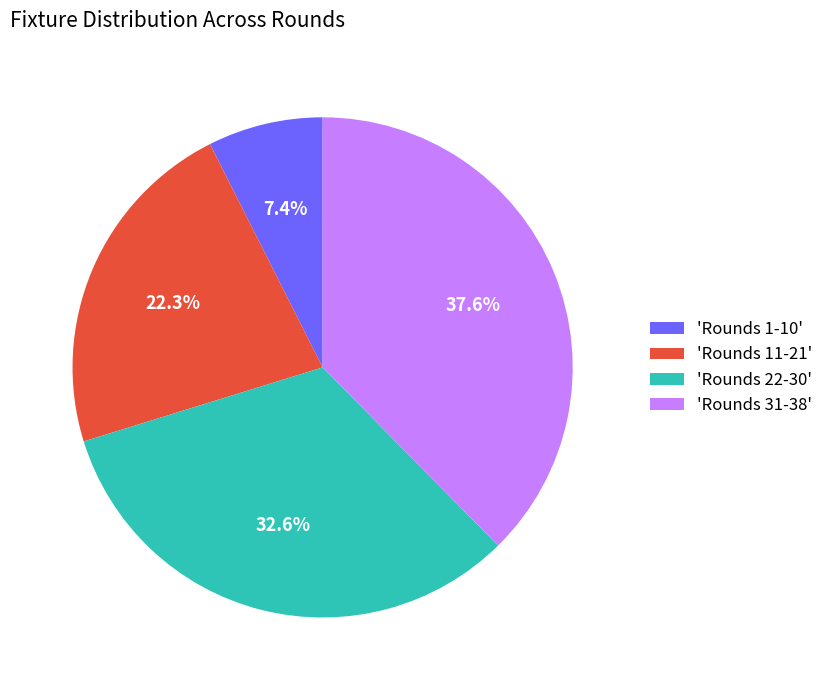

Does 'Rounds 11-21' account for over 50% of the chart?

No